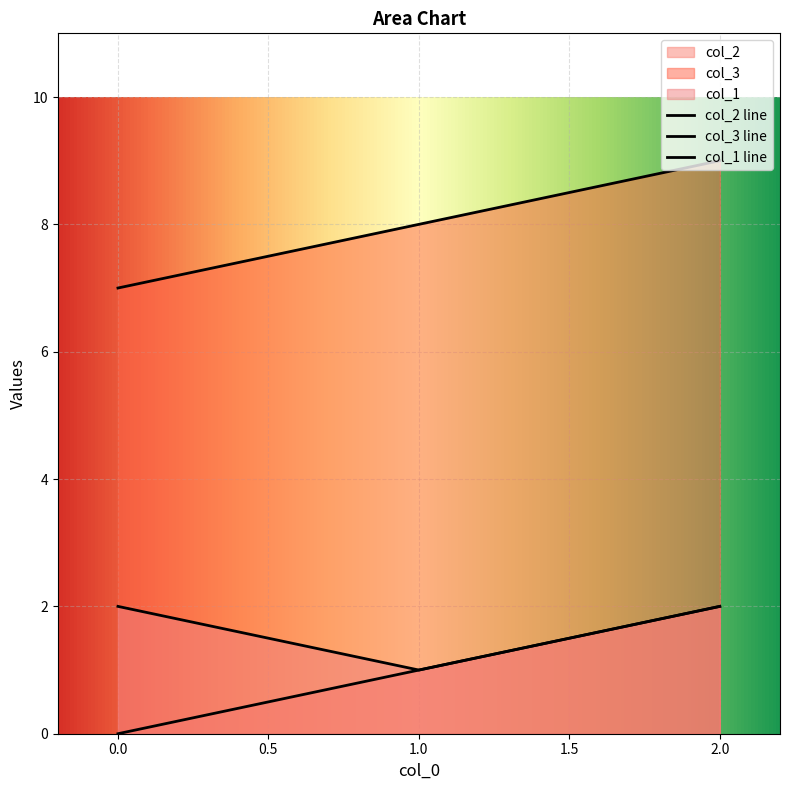

What is the value of the col_3 point at the 1st from the left?

7